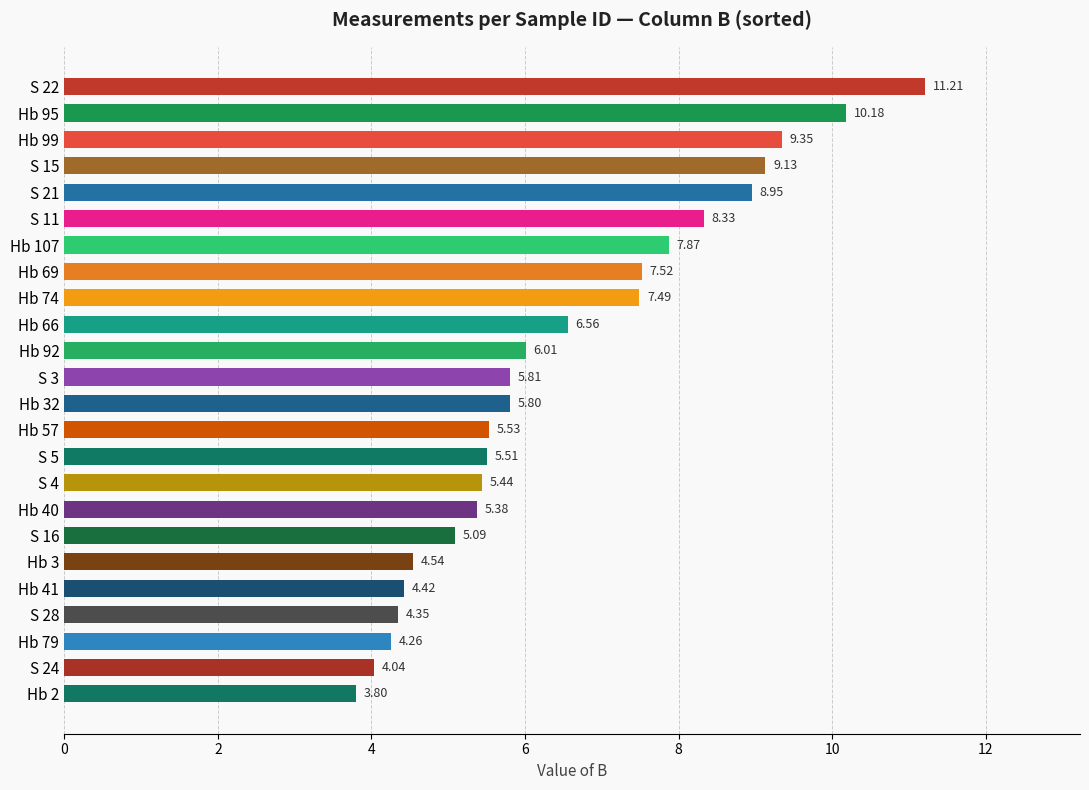

What is the change in value from S 4 to Hb 79?

-1.2